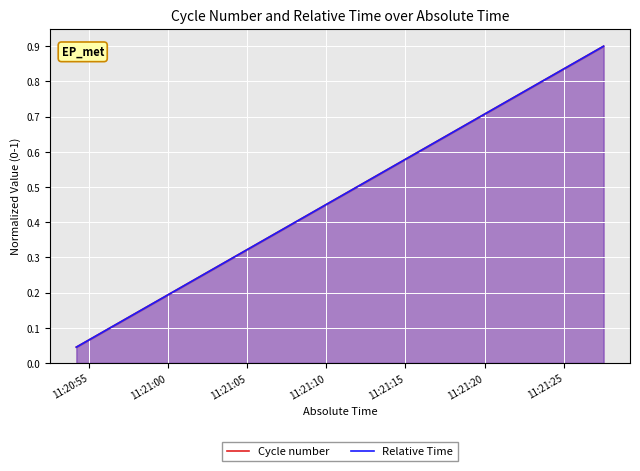

What is the sum of all Cycle number values?

9.5